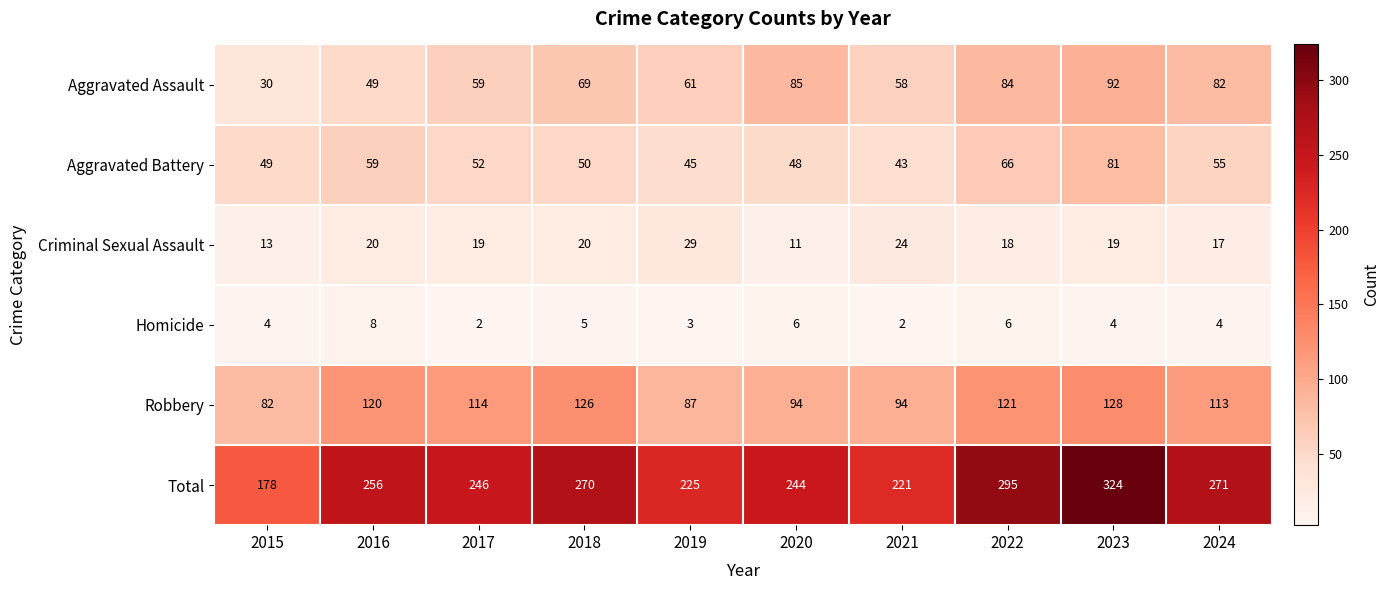

The Aggravated Battery series shows 55 at 2024. True or false?

True